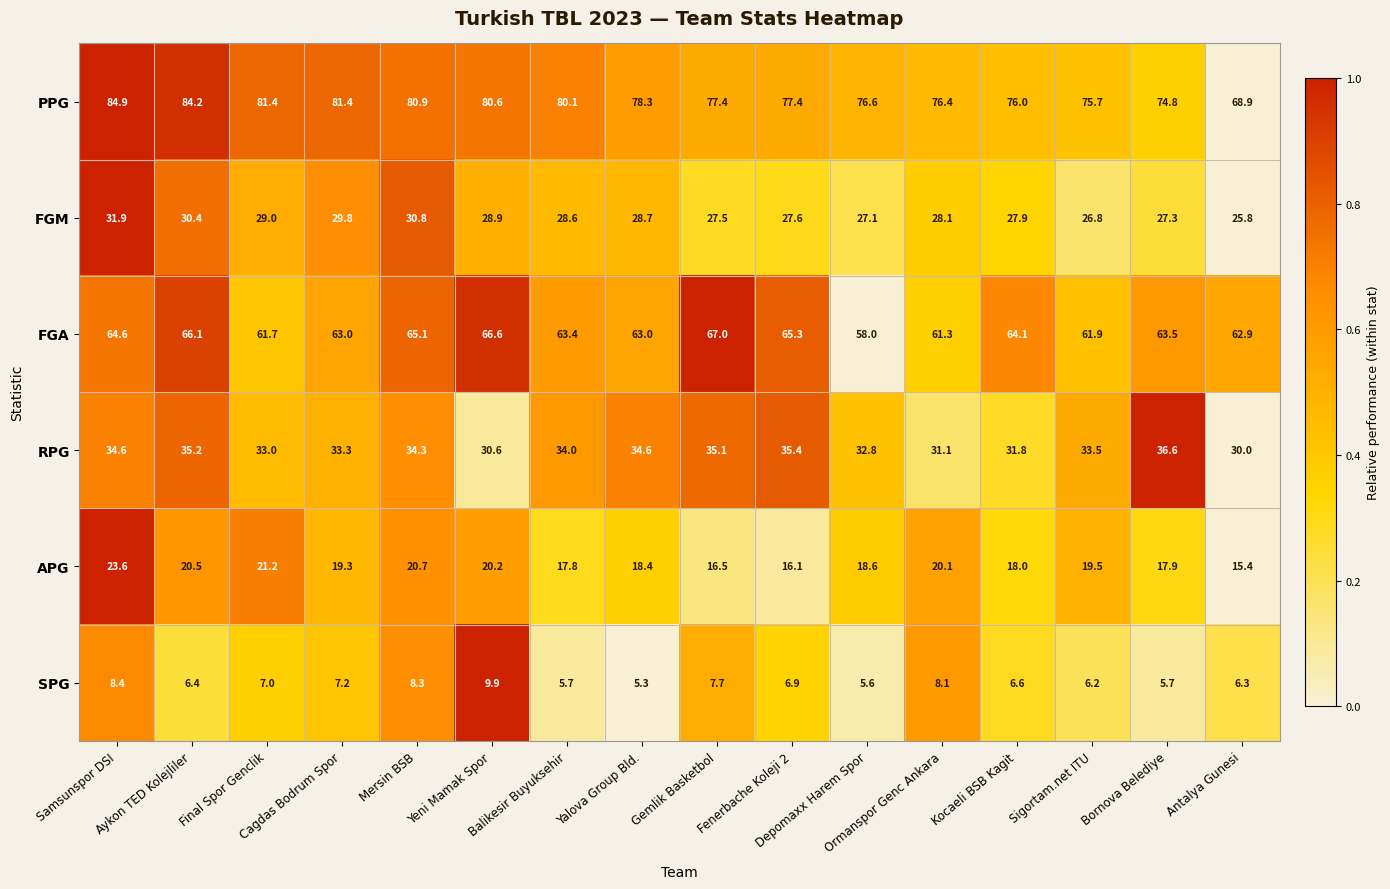

How many data points in FGA are less than 63?

5